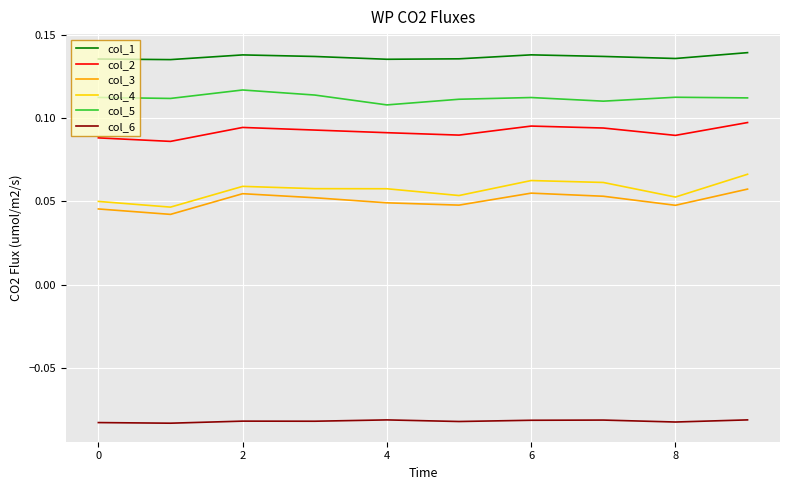

In col_5, how many points are higher than both neighbors (excluding endpoints)?

3